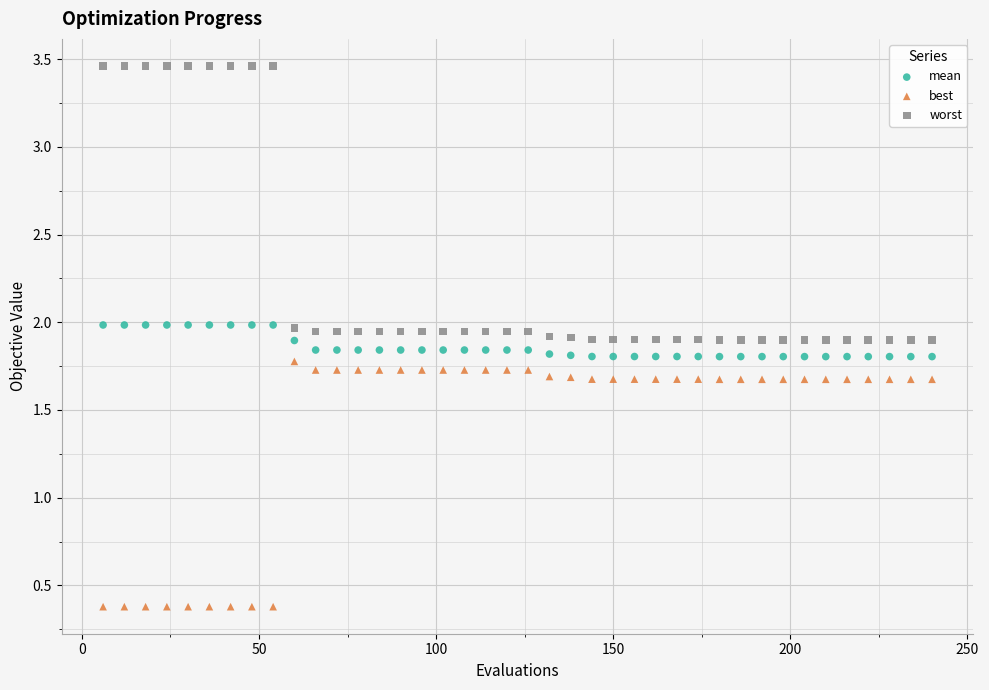

Across all data points, what is the range of Y values (max minus min)?

3.1